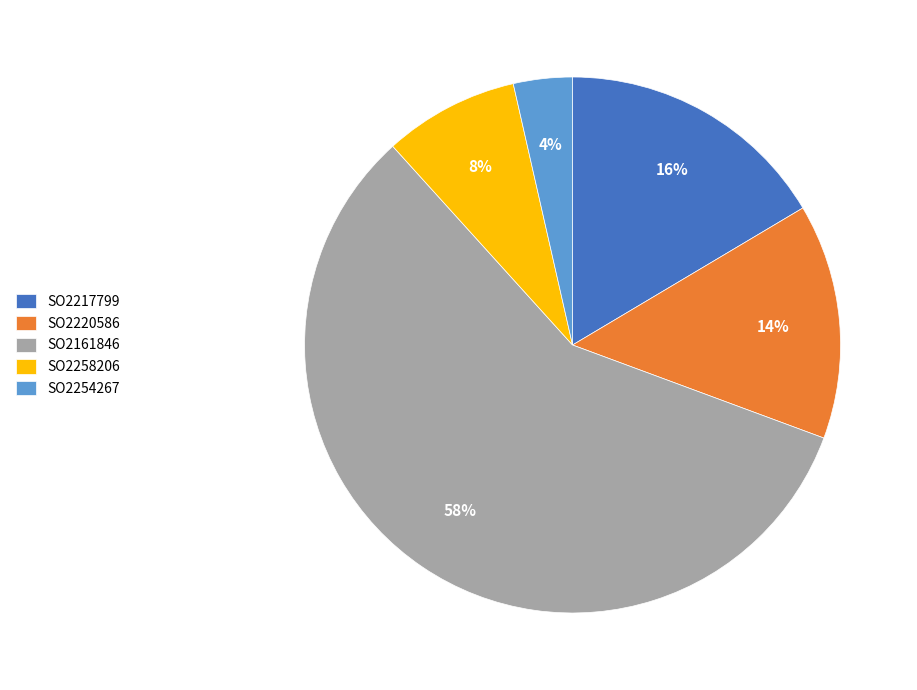

Rank the categories by value from highest to lowest.

SO2161846, SO2217799, SO2220586, SO2258206, SO2254267